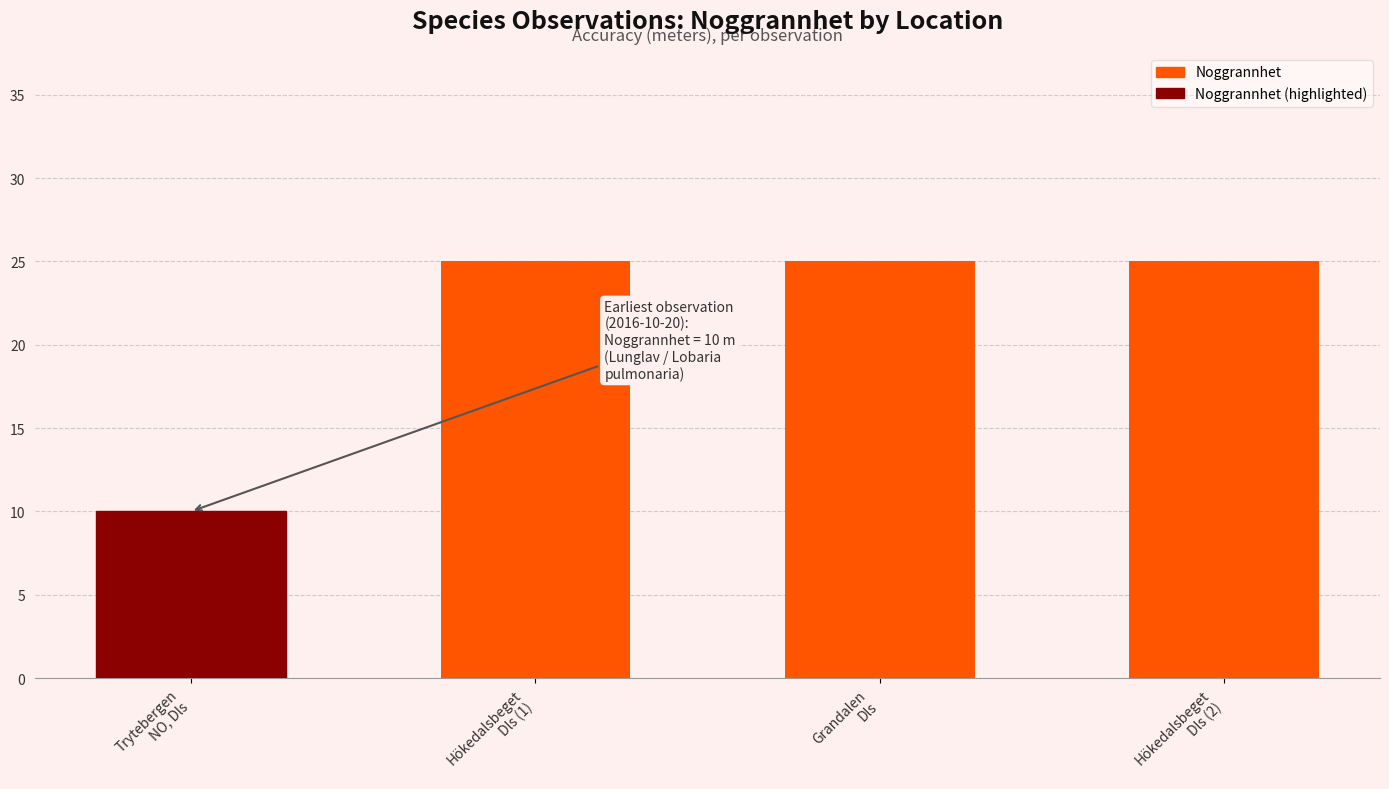

What is the label of the 2nd bar from the right?

Grandalen
Dls